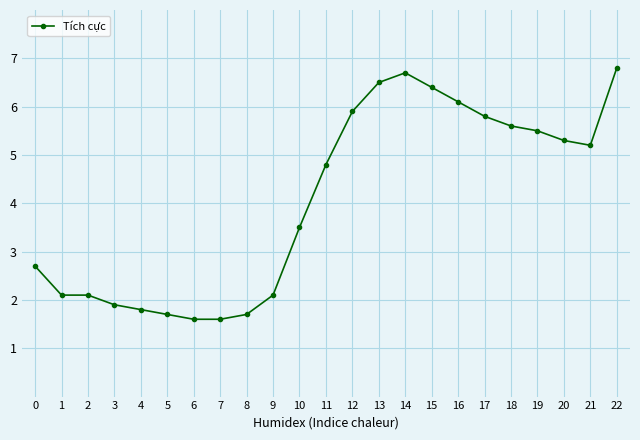

What is the value of the 9th point from the left?

1.7